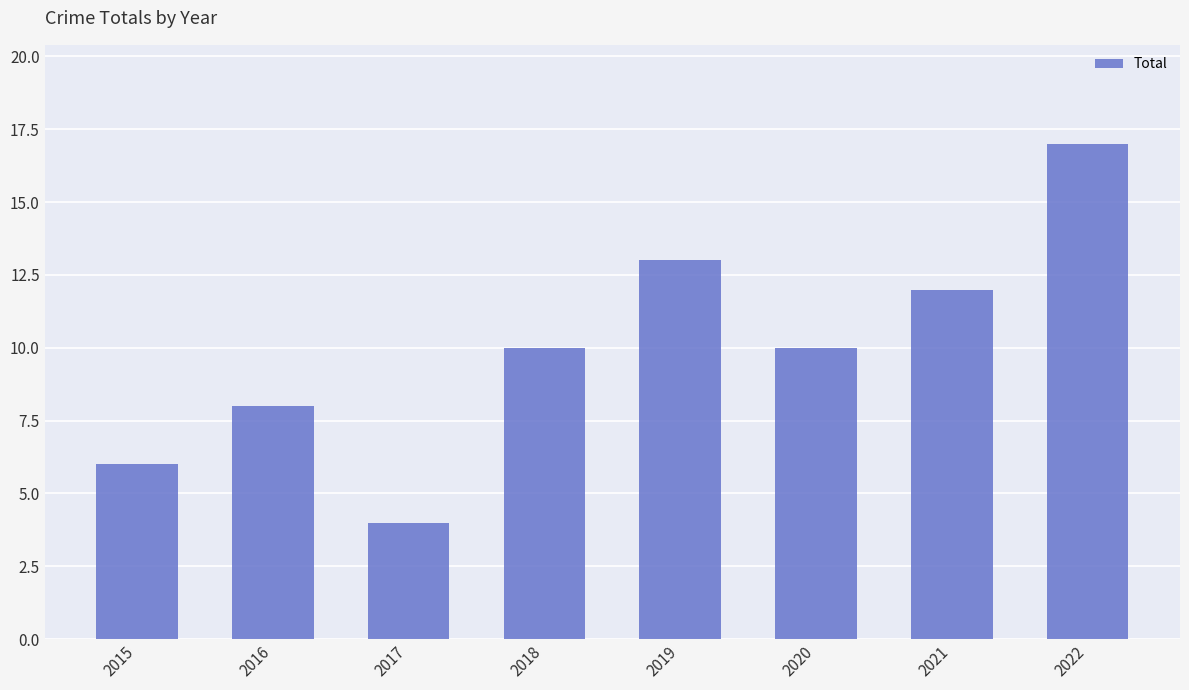

Count the number of data series in this chart.

1